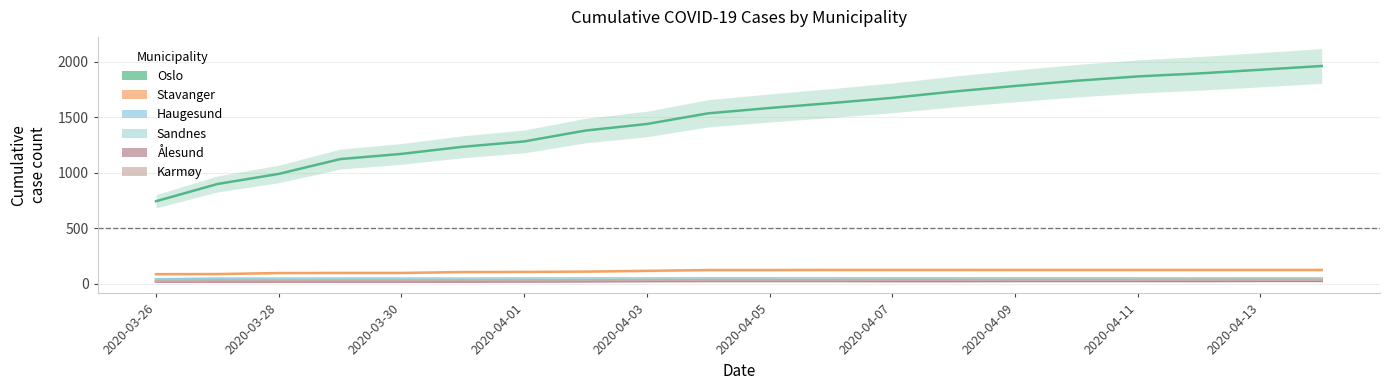

True or false: Haugesund has a value of 49 at 2020-04-11.

True